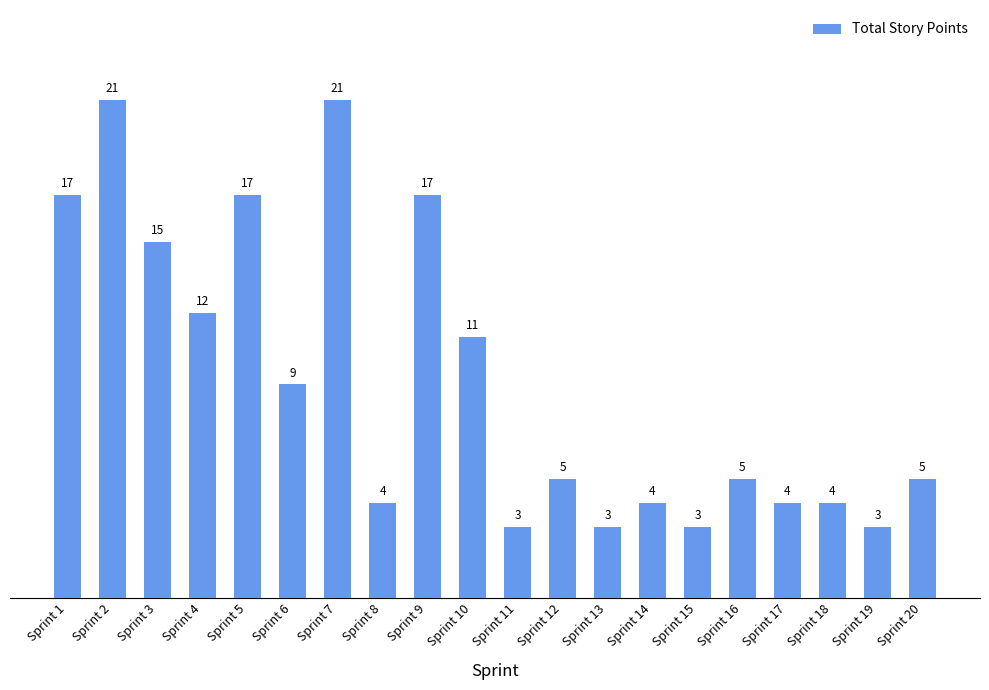

What is the change in value from Sprint 13 to Sprint 17?

+1